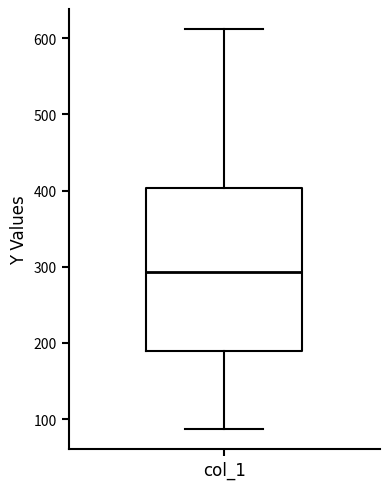

Read this box plot against the y-axis: the position of the median line, the range covered by the box, and the ends of both whiskers. The values are not printed on the chart, so give them approximately, as read against the axis.

median 290, box 190 to 400, whiskers 90 to 610